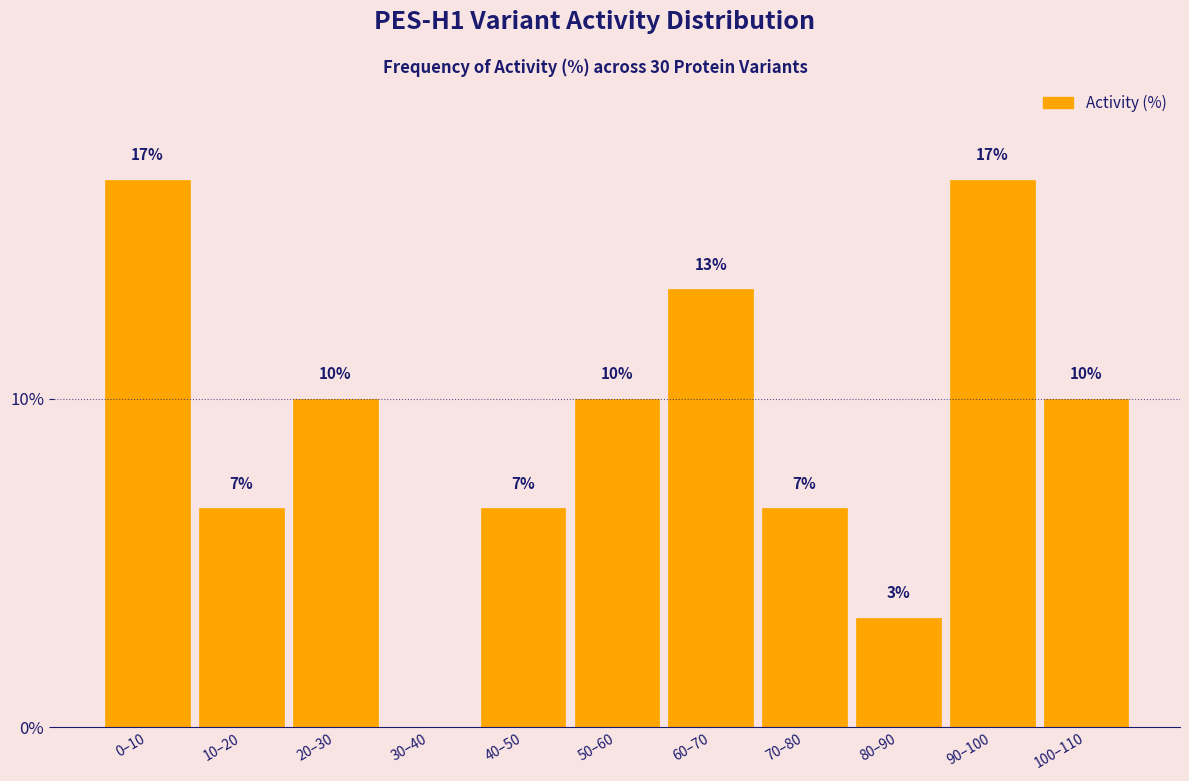

Are the bars horizontal?

No